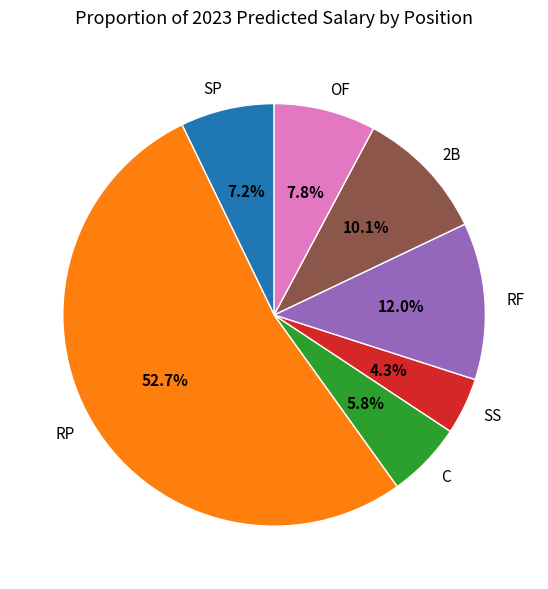

How many slices are in this pie chart?

7